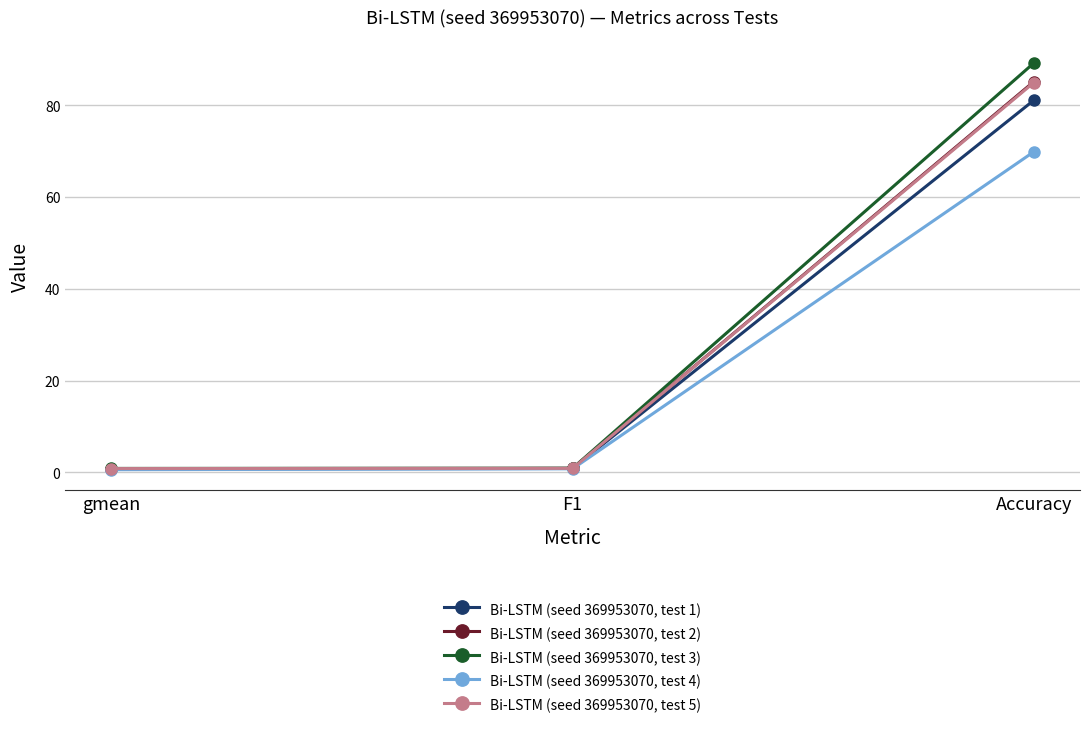

Which series has the largest total across all categories?

Bi-LSTM (seed 369953070, test 3)